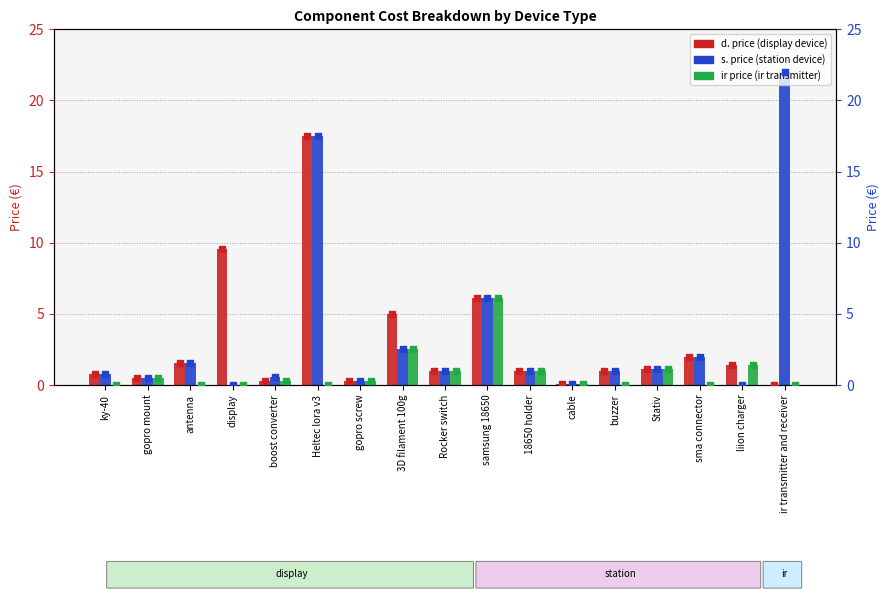

Which series contains the highest Y value?

s. price